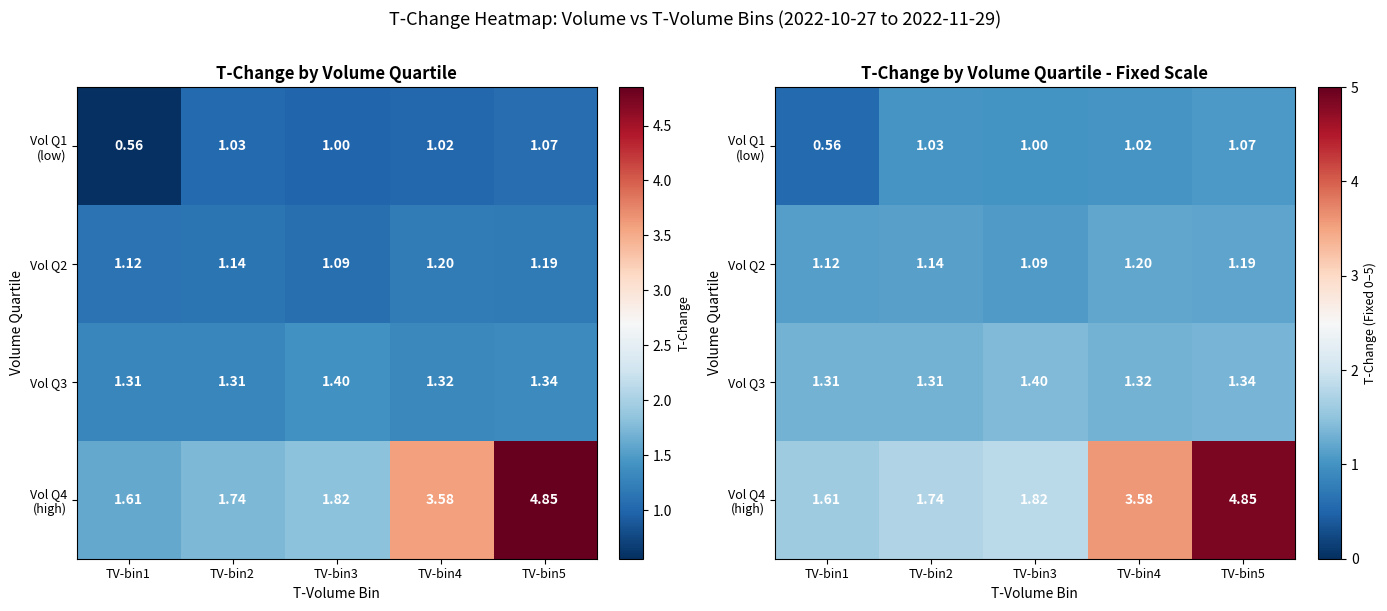

True or false: Vol Q2 has a value of 2.0 at TV-bin1.

False